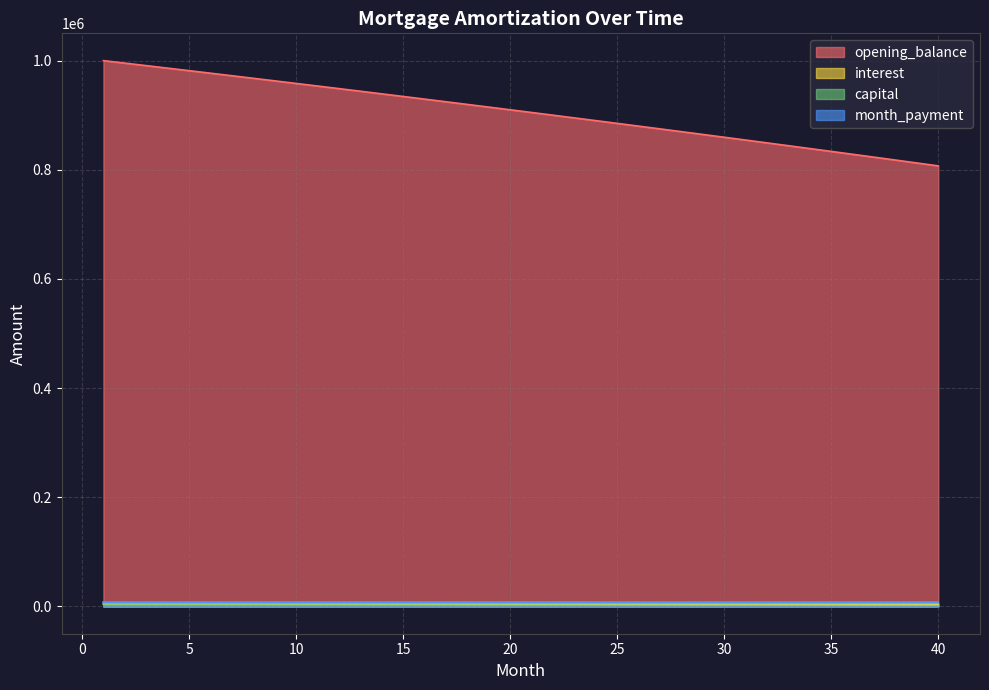

What is the value of the capital point at the 25th from the left?

5042.9